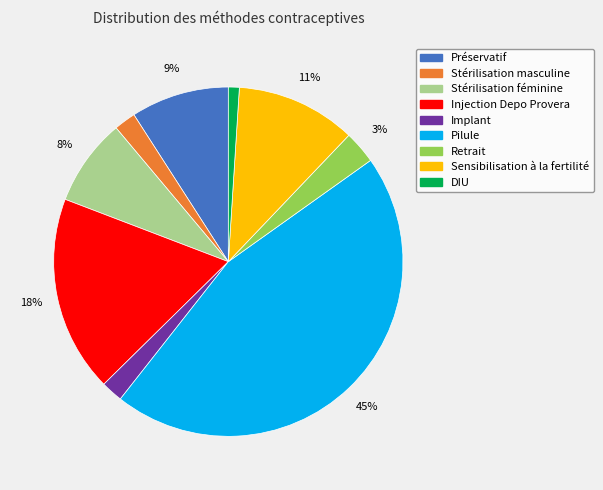

Is there any slice that represents more than half of the pie?

No